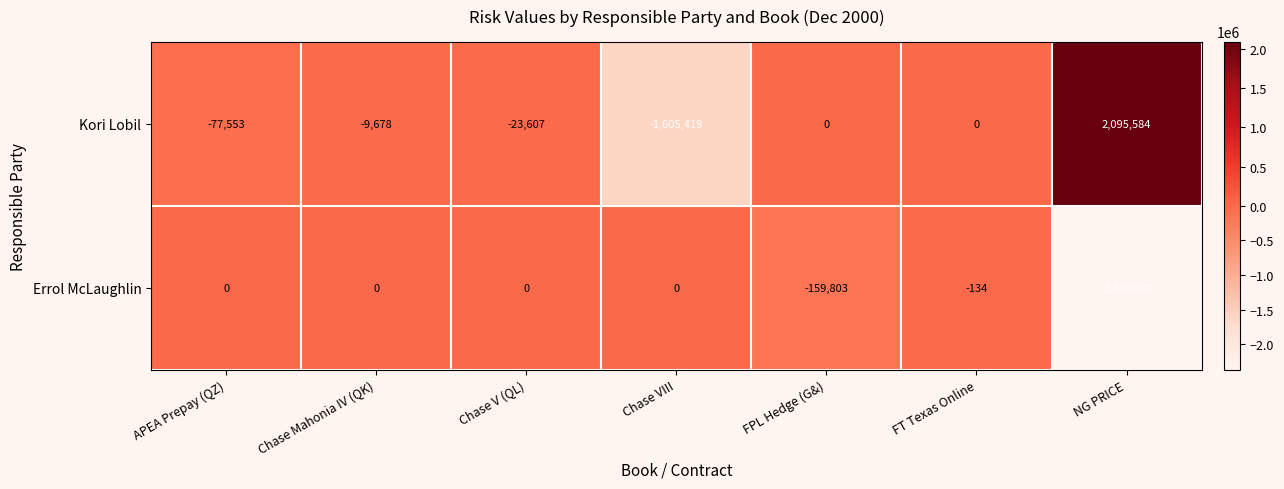

How many distinct data groups are displayed?

2